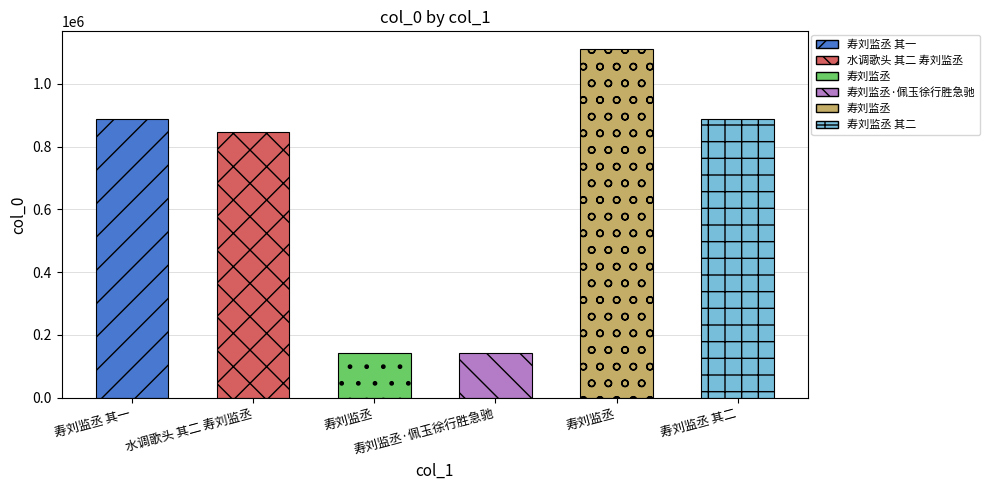

Between 寿刘监丞 其二 and 寿刘监丞 其一, which is larger?

寿刘监丞 其二